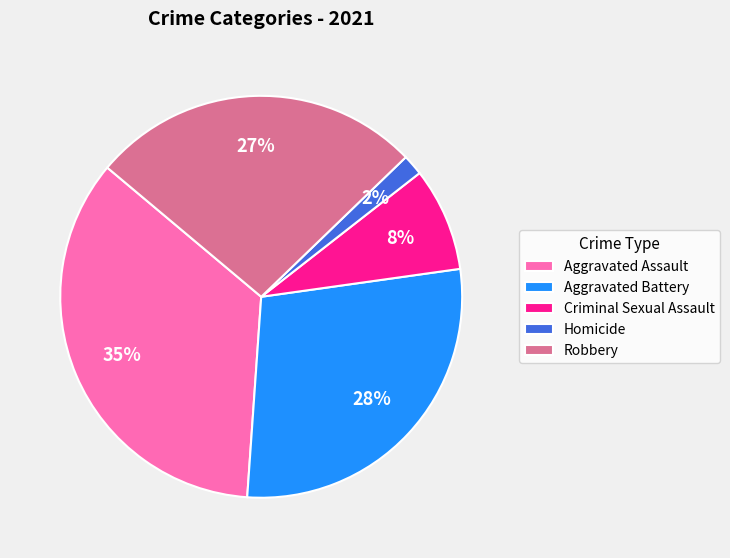

To the nearest percent, what is the difference between the Criminal Sexual Assault and Aggravated Assault slice percentages?

27%